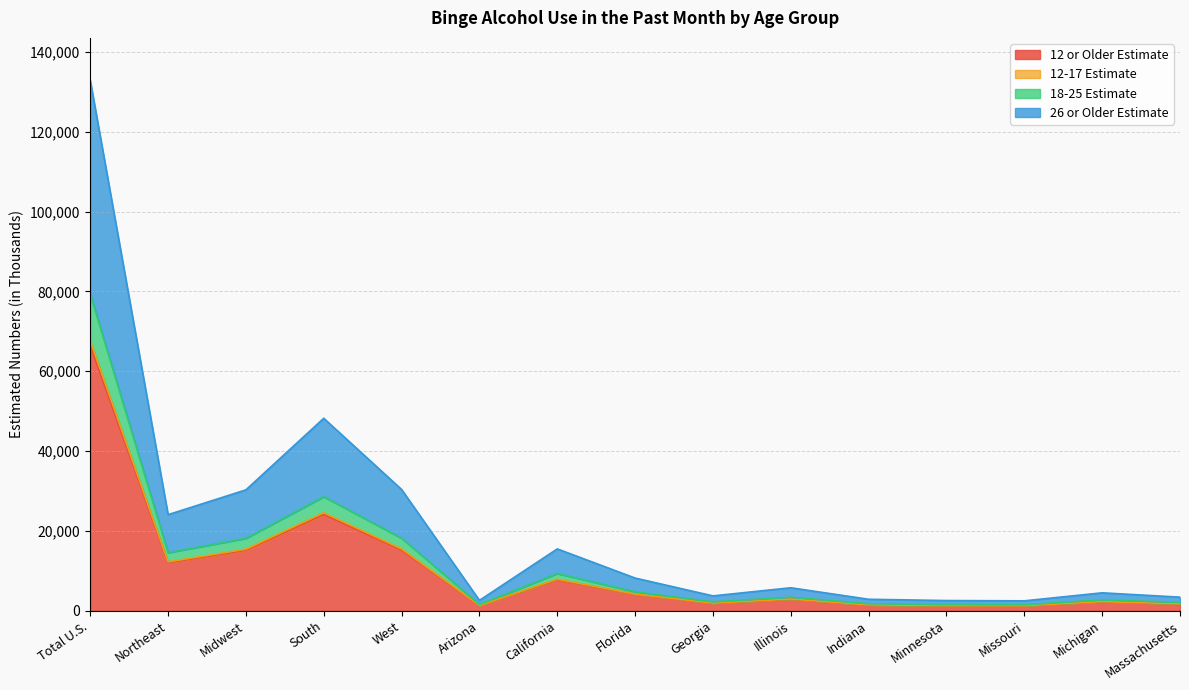

Is it true that 12 or Older Estimate equals 21197 at West?

False